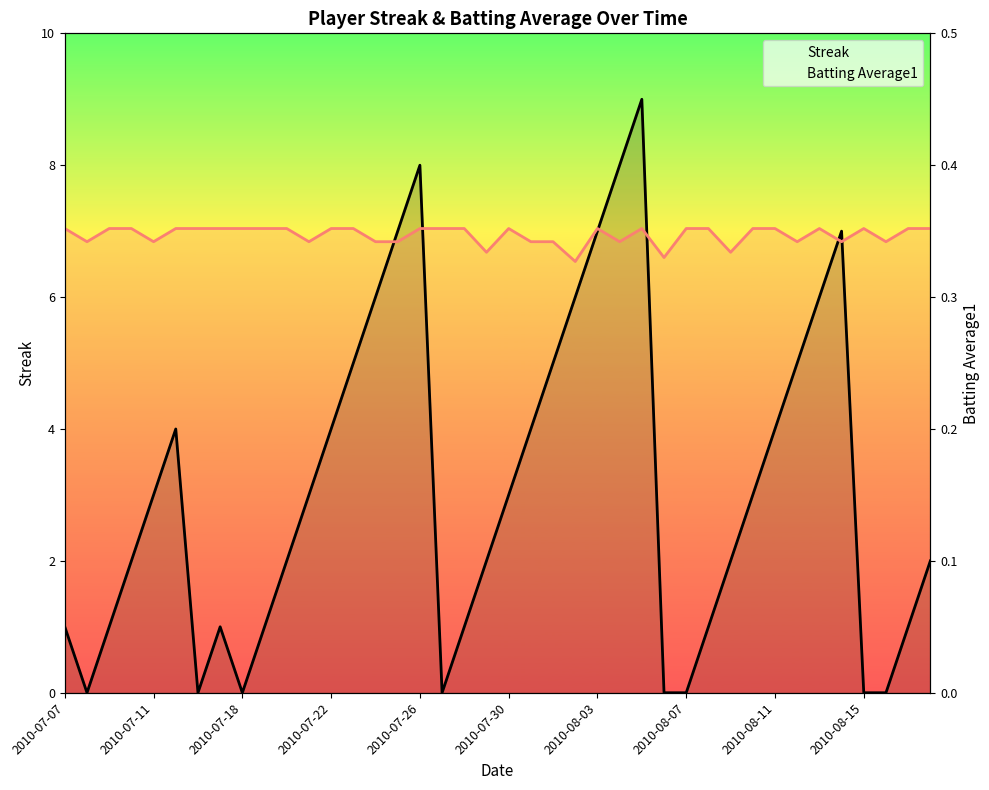

Does the chart have visible grid lines?

No